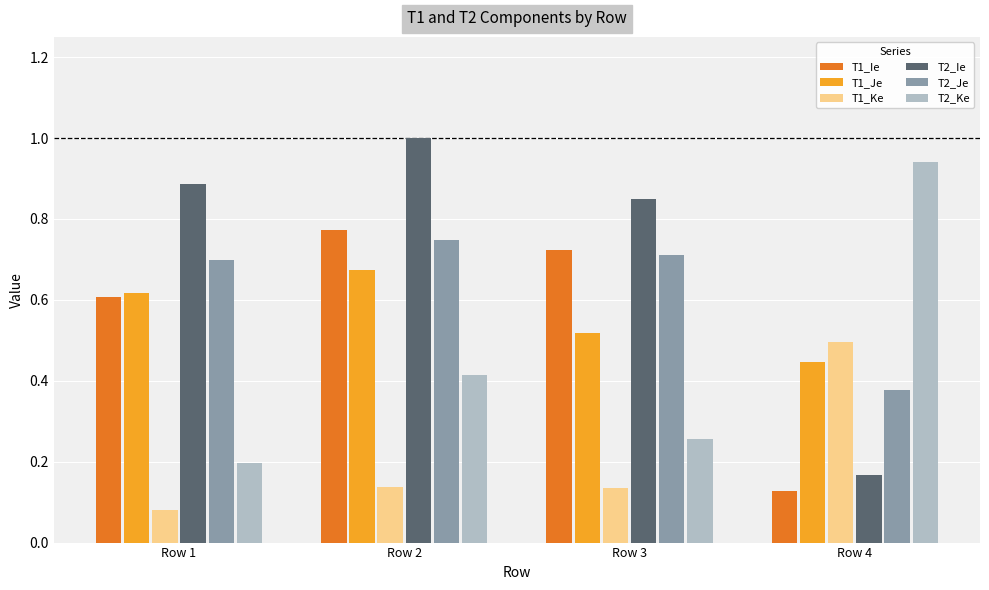

List the labels in order of T1_Ie value, largest first.

Row 2, Row 3, Row 1, Row 4